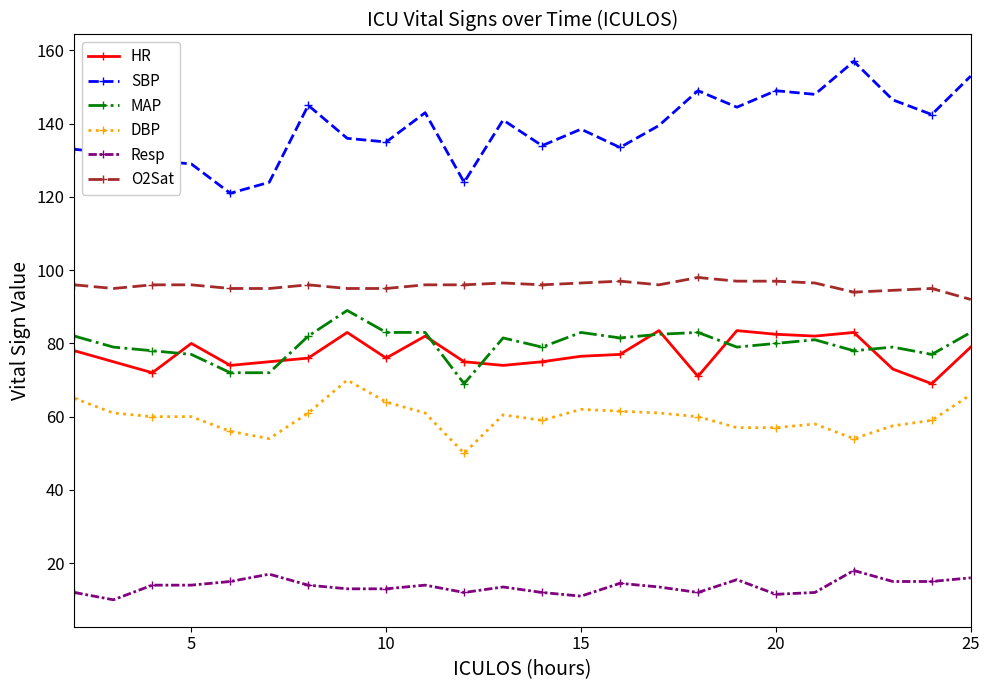

True or false: HR and Resp intersect in this chart.

False